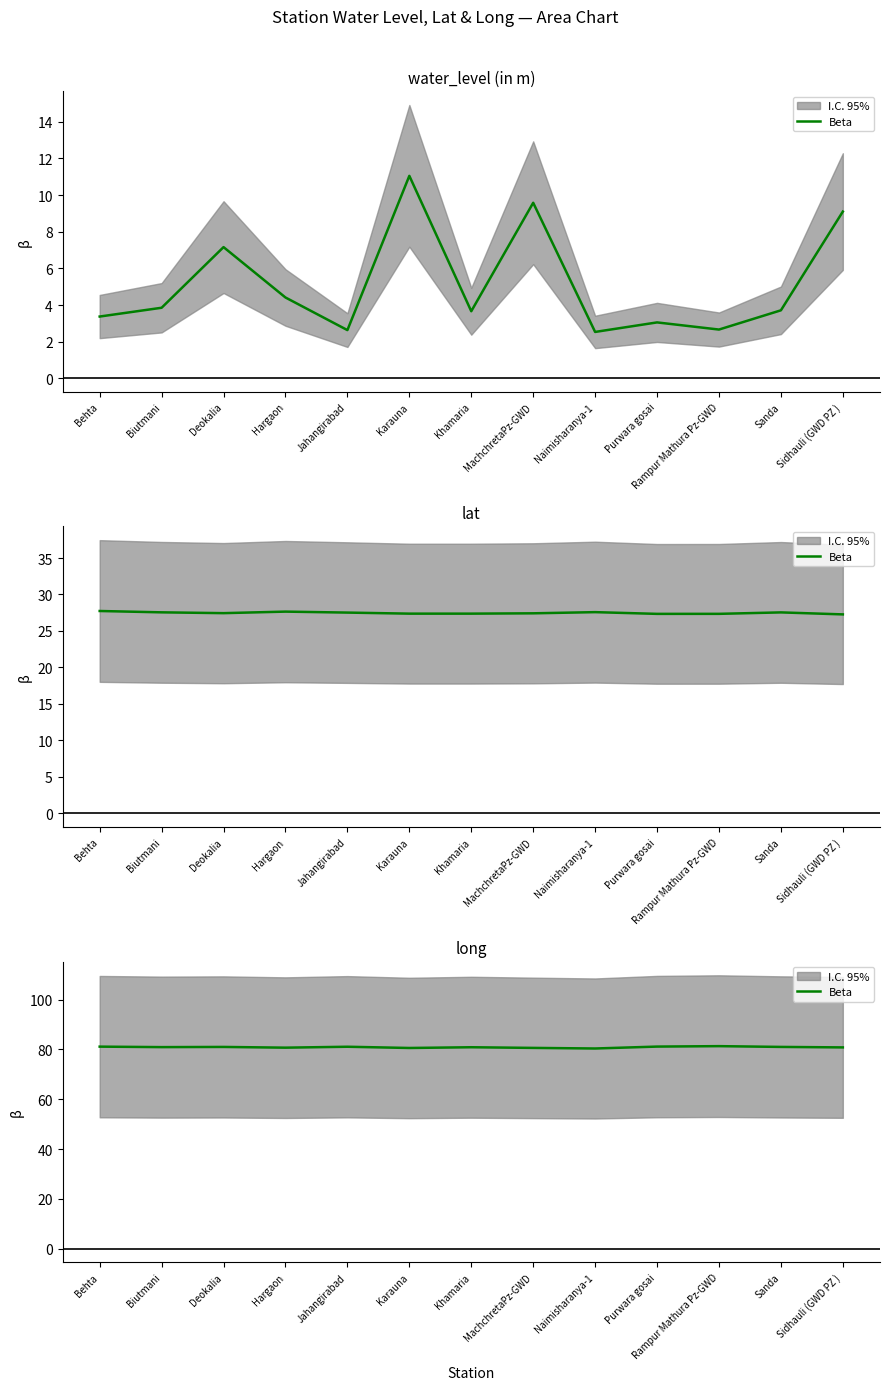

Where is the first local minimum?

Biutmani